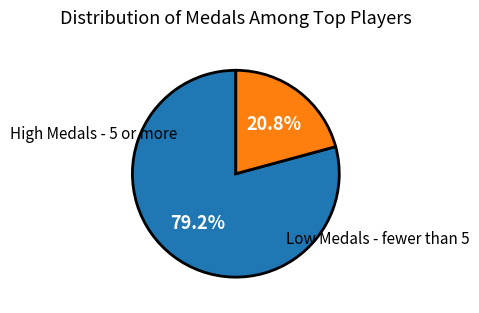

Does any single category account for the majority?

Yes